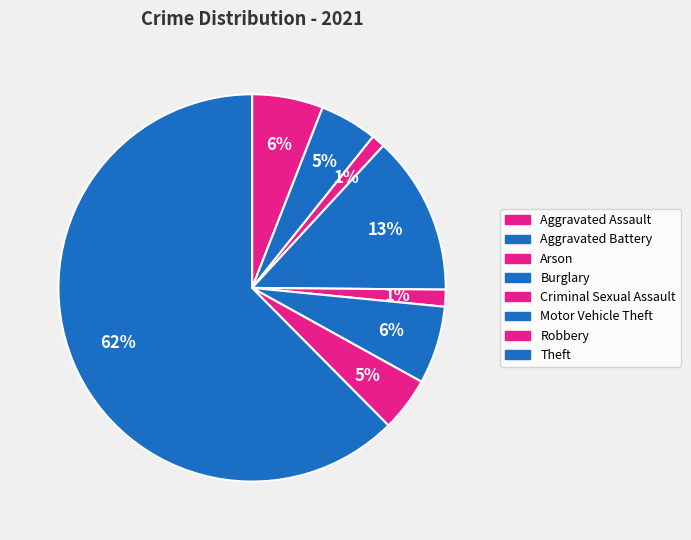

Does Theft represent more than half of the total?

Yes